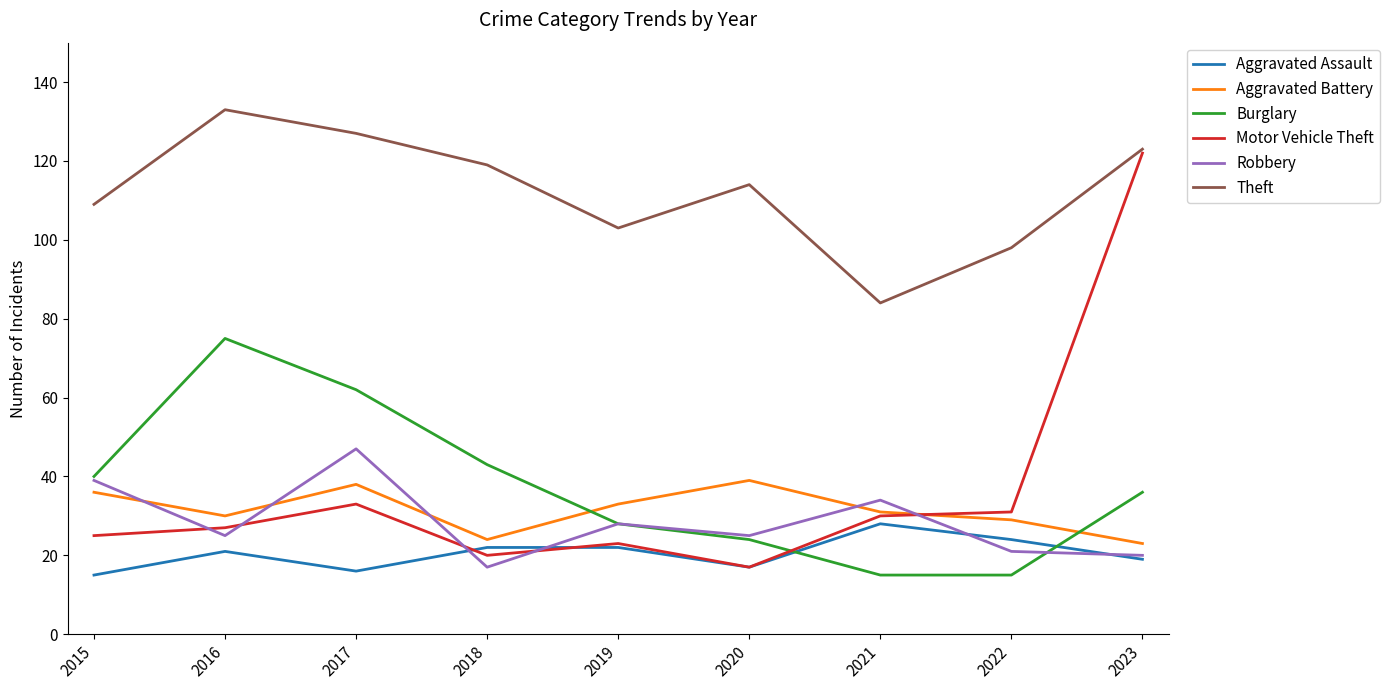

The value of Aggravated Assault at 2016 is 21. True or false?

True